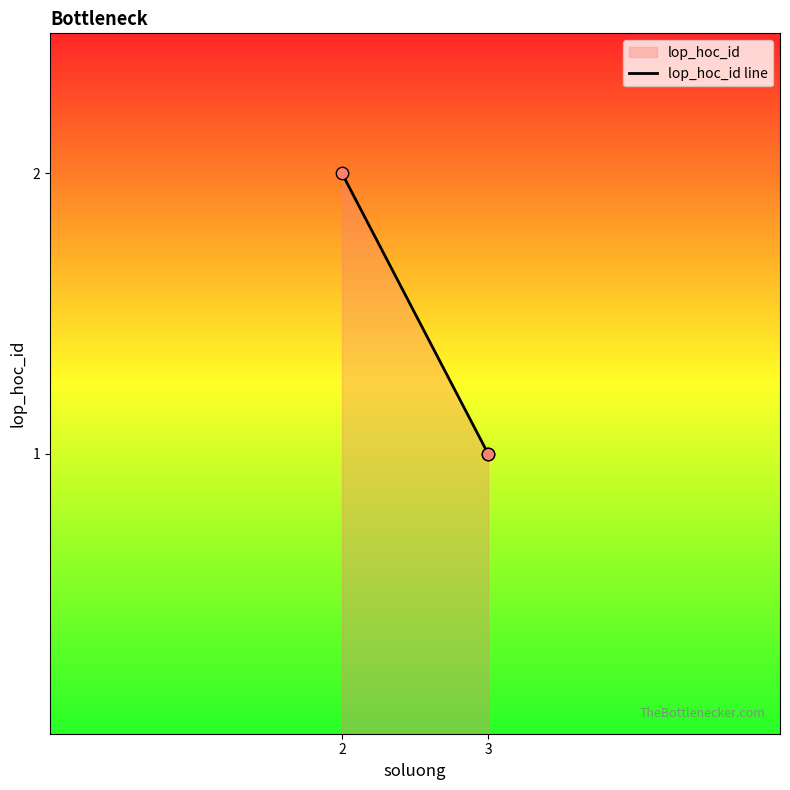

What is the ratio of the value at 3 to the value at 2?

0.5